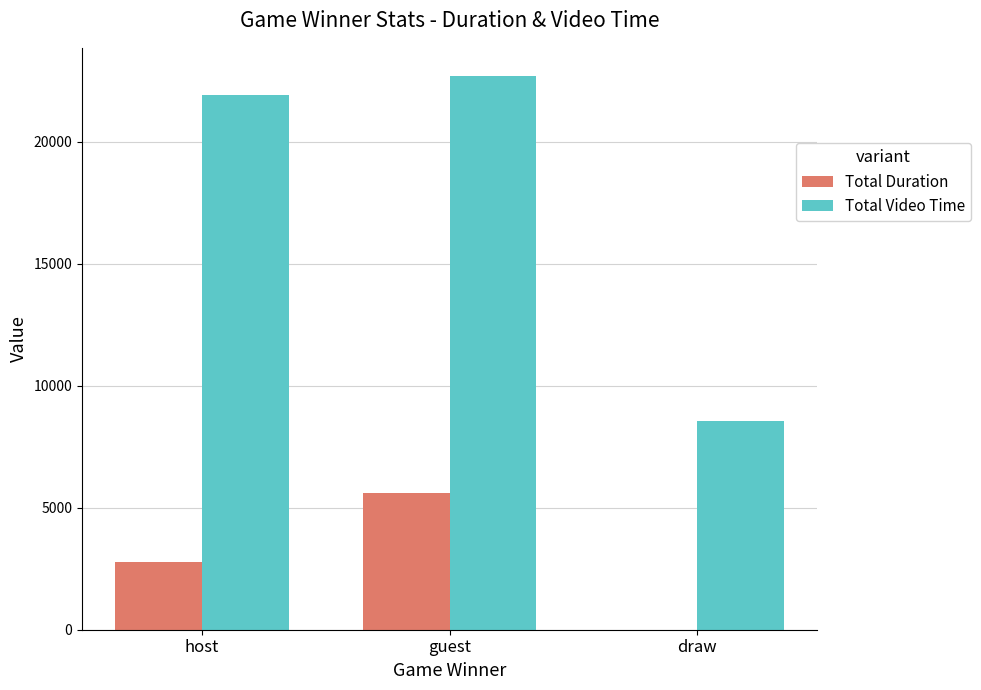

The Total Duration series shows 0.0 at draw. True or false?

True